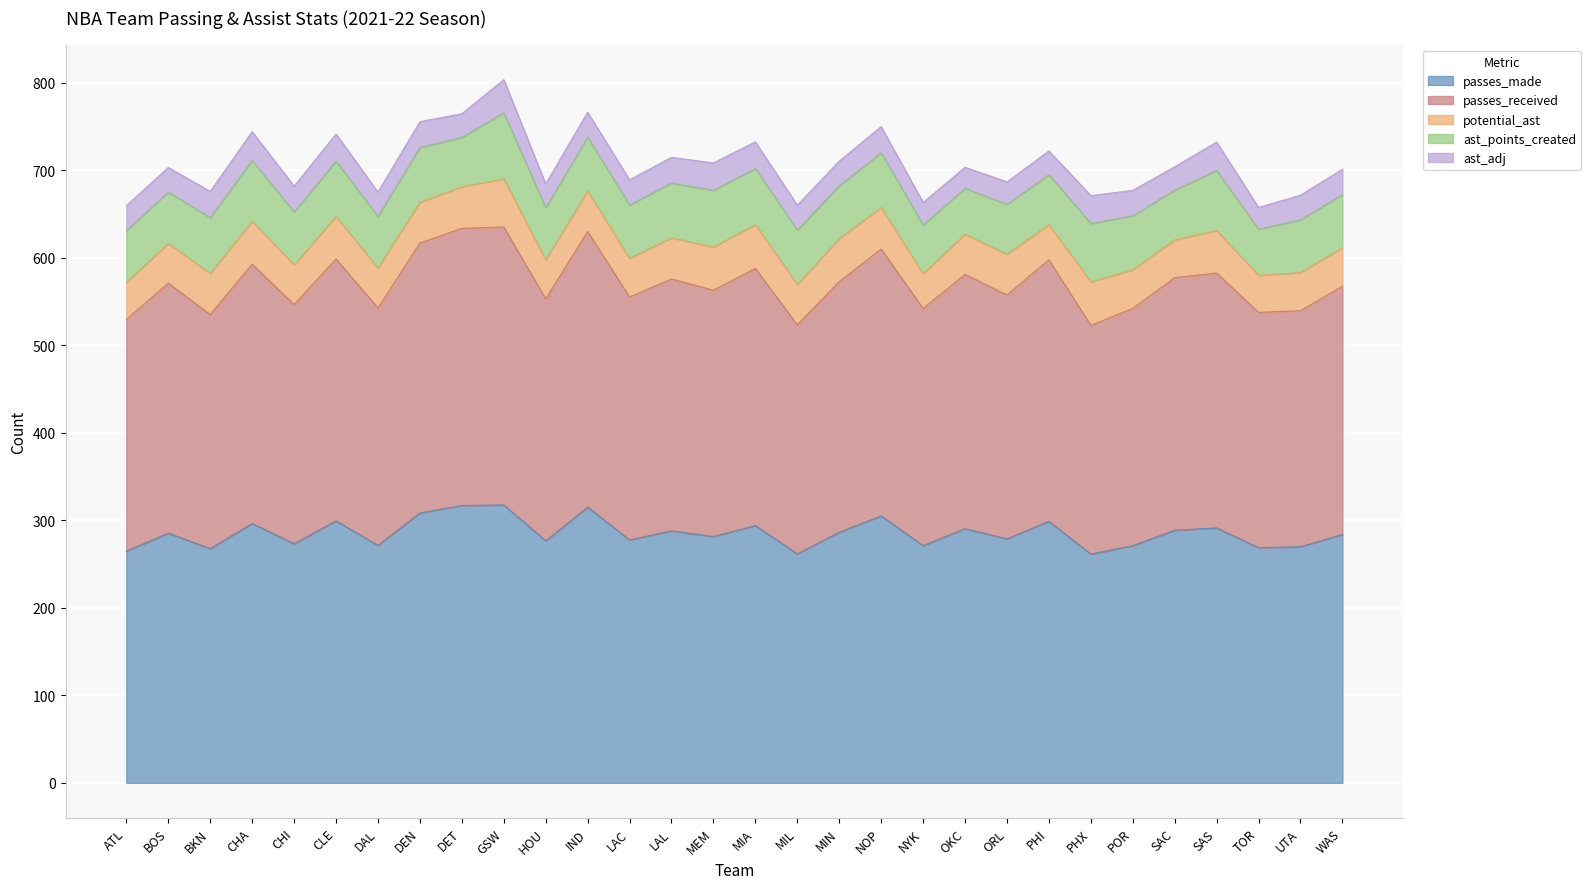

Does the chart display data point markers on the line(s)?

No